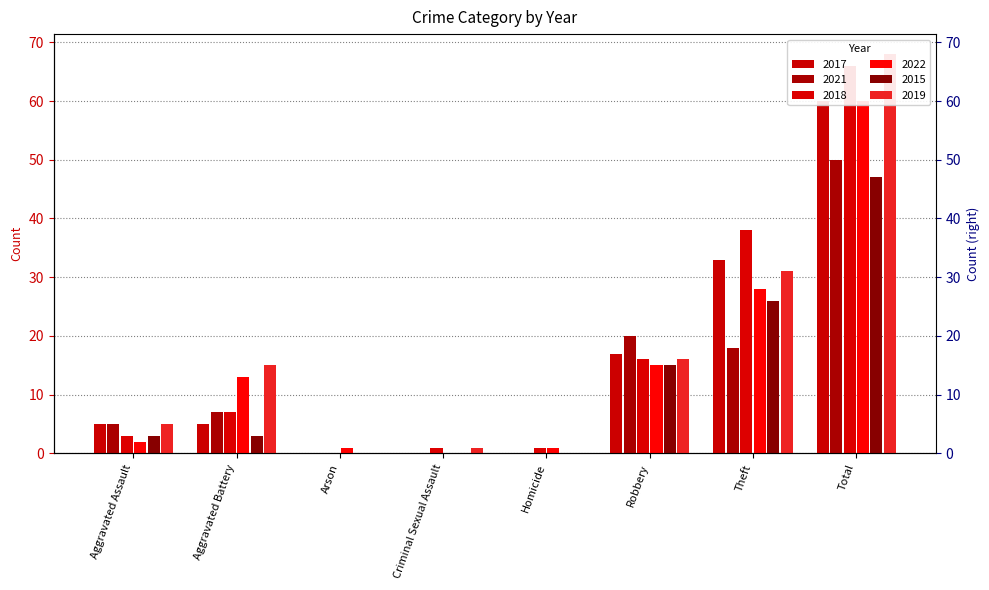

What is the sum of the 2022 values at Criminal Sexual Assault and Theft?

28